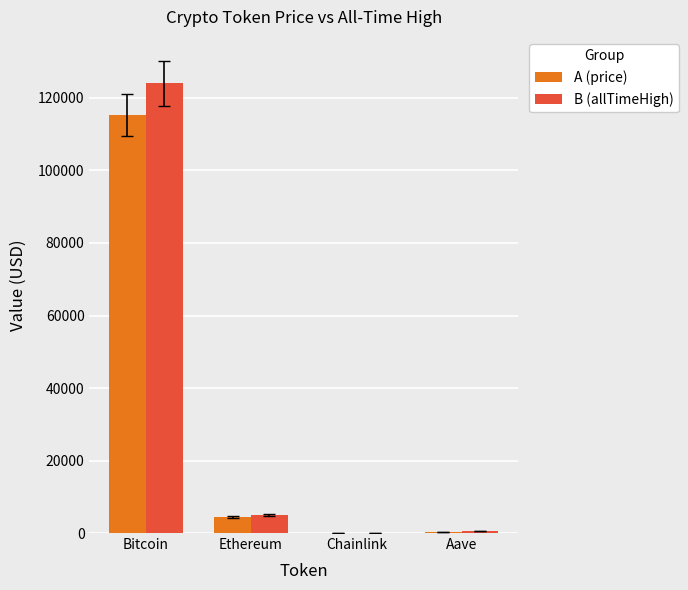

At which label does B (allTimeHigh) first exceed 4946?

Bitcoin